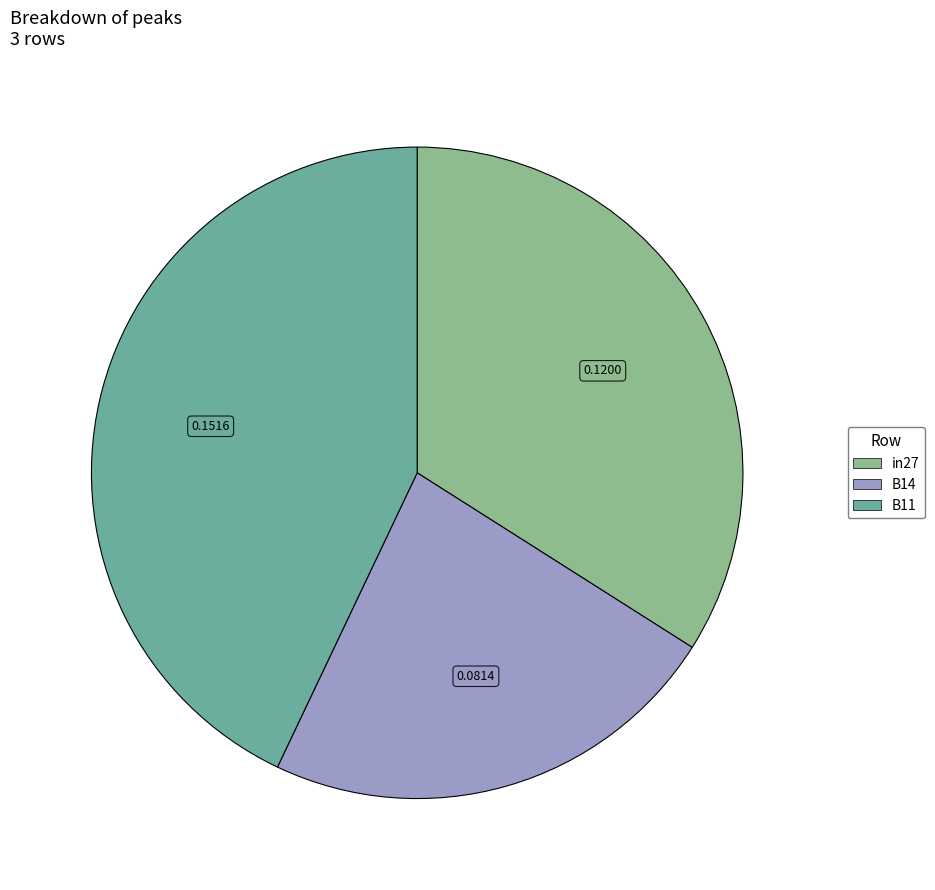

Is there any slice that represents more than half of the pie?

No